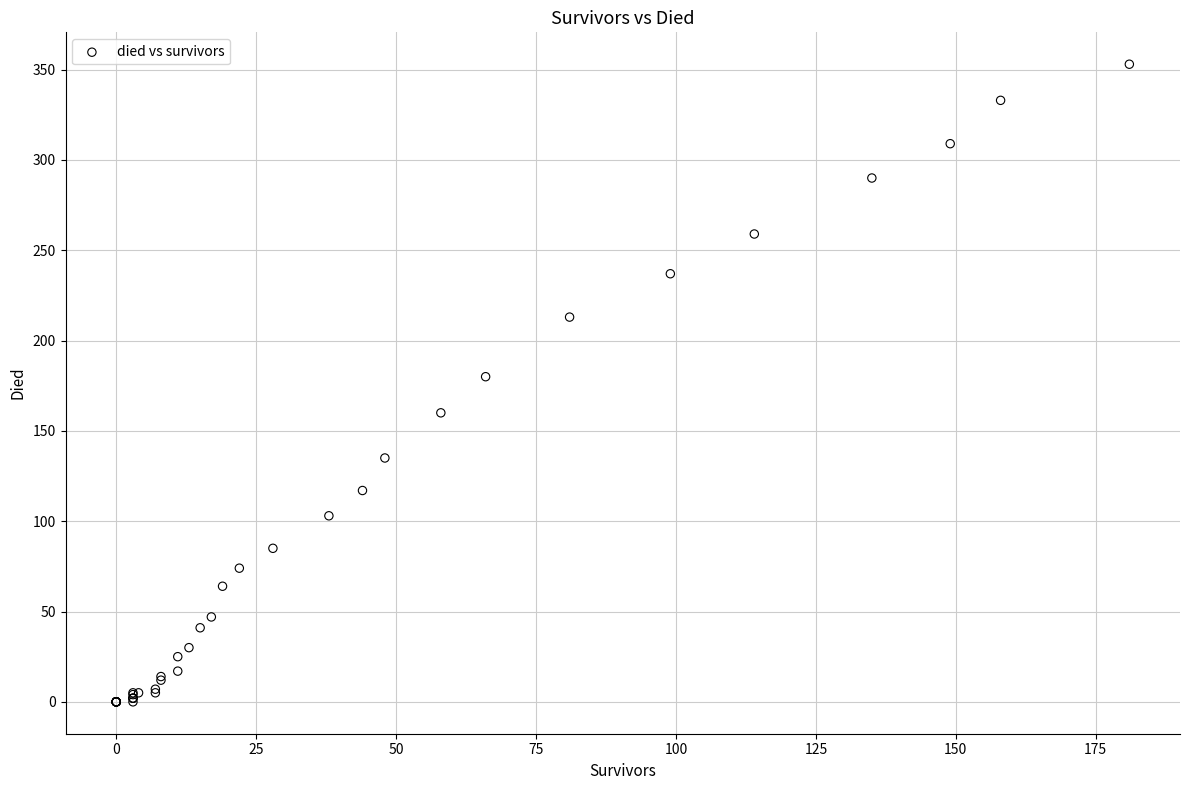

What Y value in the scatter plot is closest to 176?

180